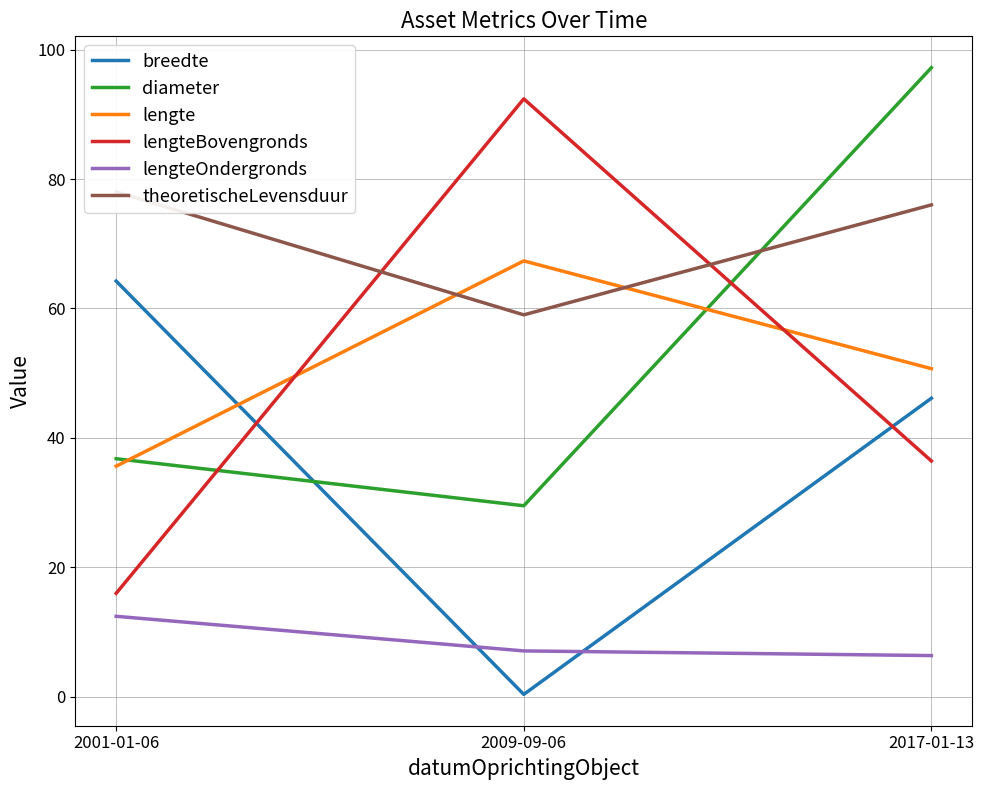

How many theoretischeLevensduur values are between 59 and 78?

3